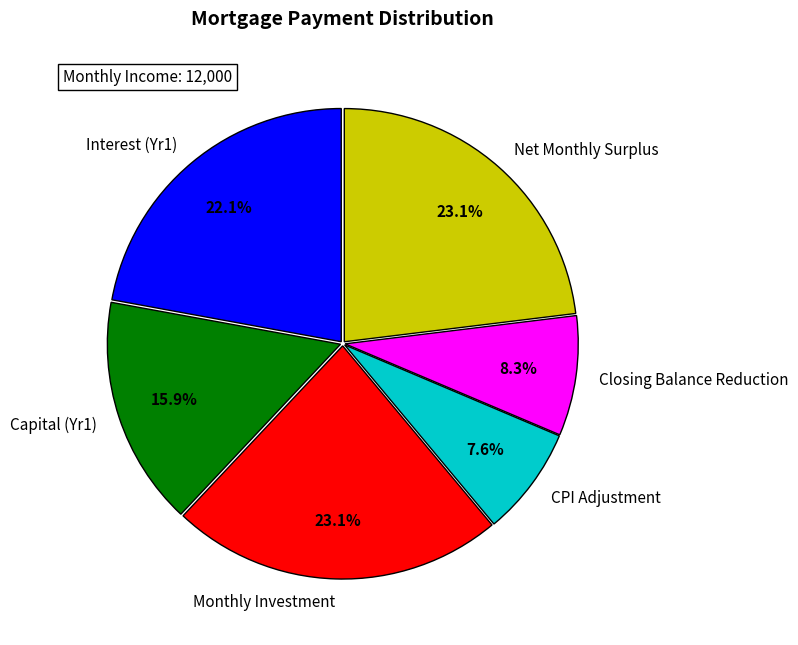

Which has a higher value, Interest (Yr1) or Net Monthly Surplus?

Net Monthly Surplus